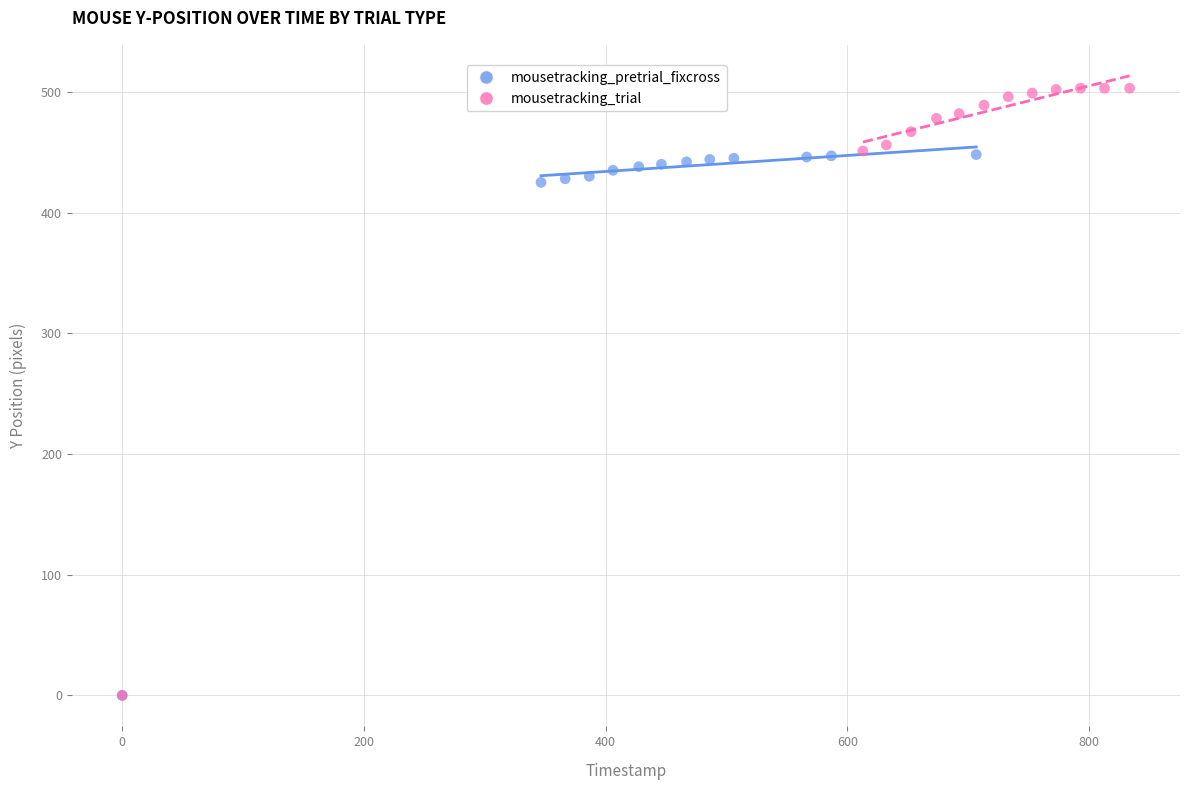

Which series has the largest Y range (max minus min)?

mousetracking_trial